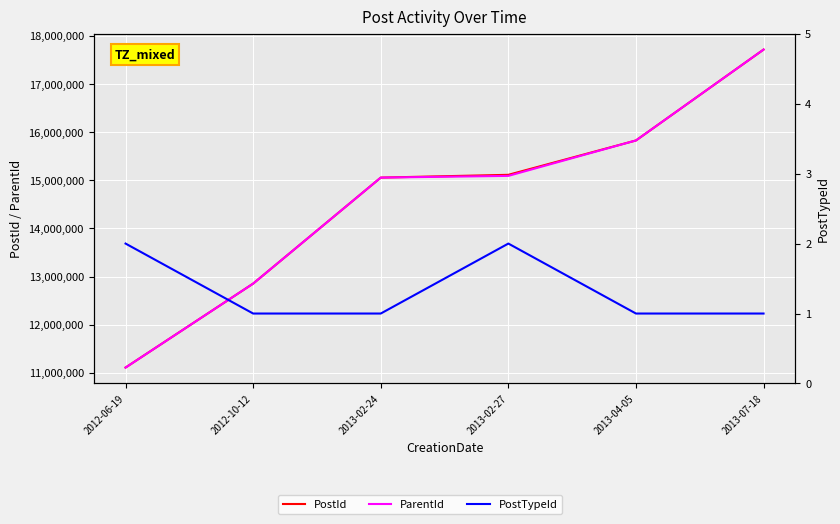

At how many categories does at least one series exceed 8431189?

6